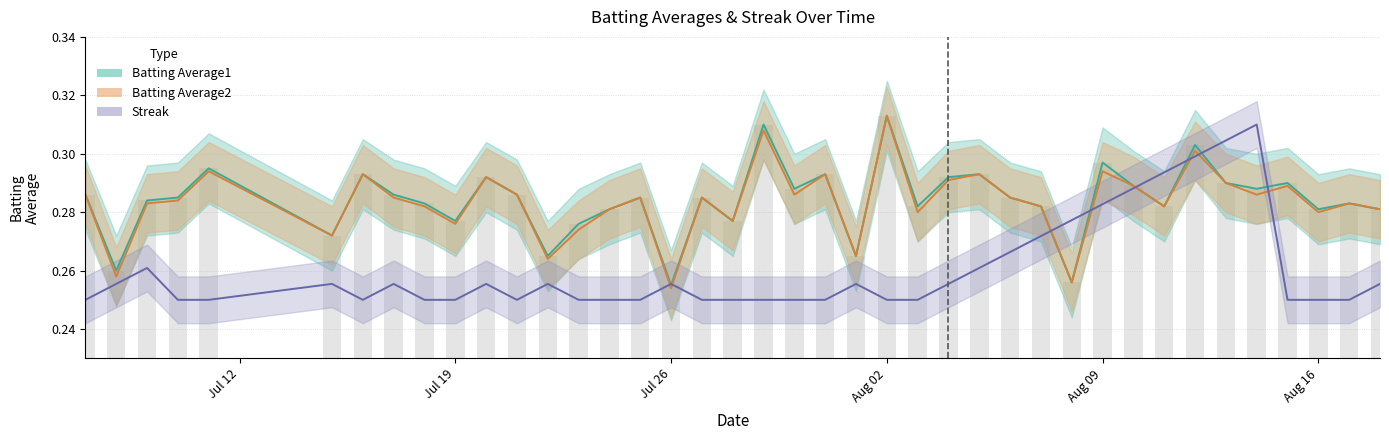

At which category does the chart reach its minimum across all series?

Jul 12